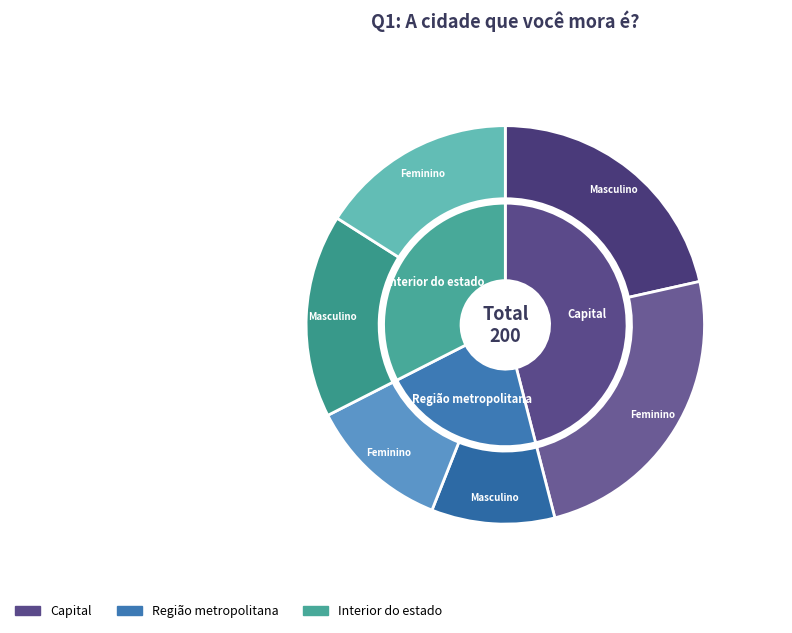

To the nearest percent, what portion does Capital represent?

46%